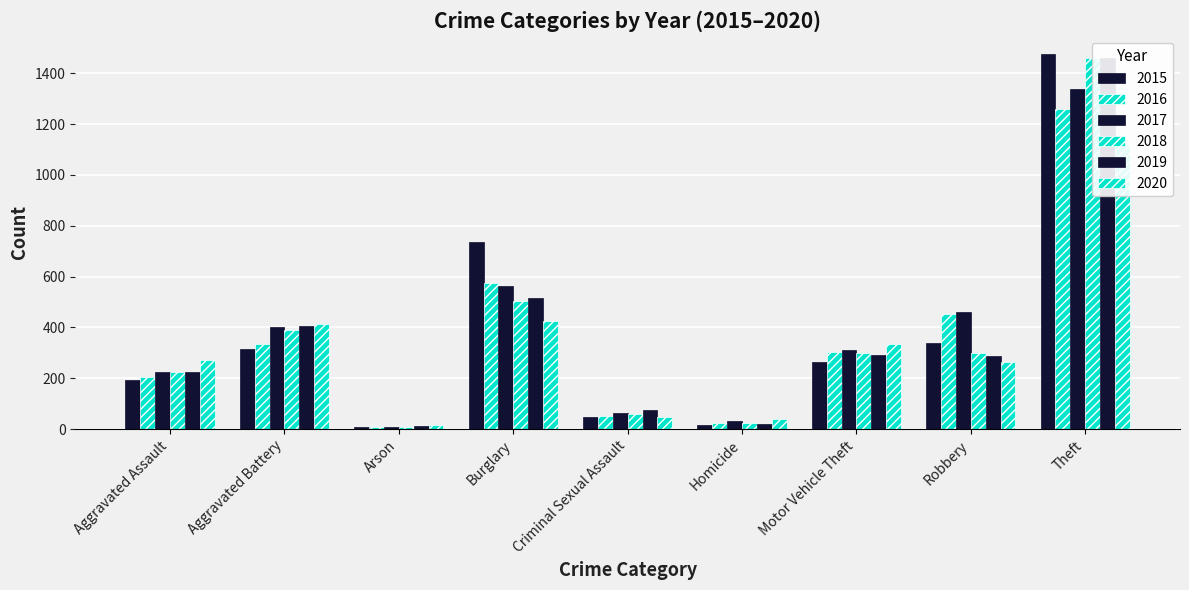

What is the difference between the second highest and minimum values in the 2015 series?

729